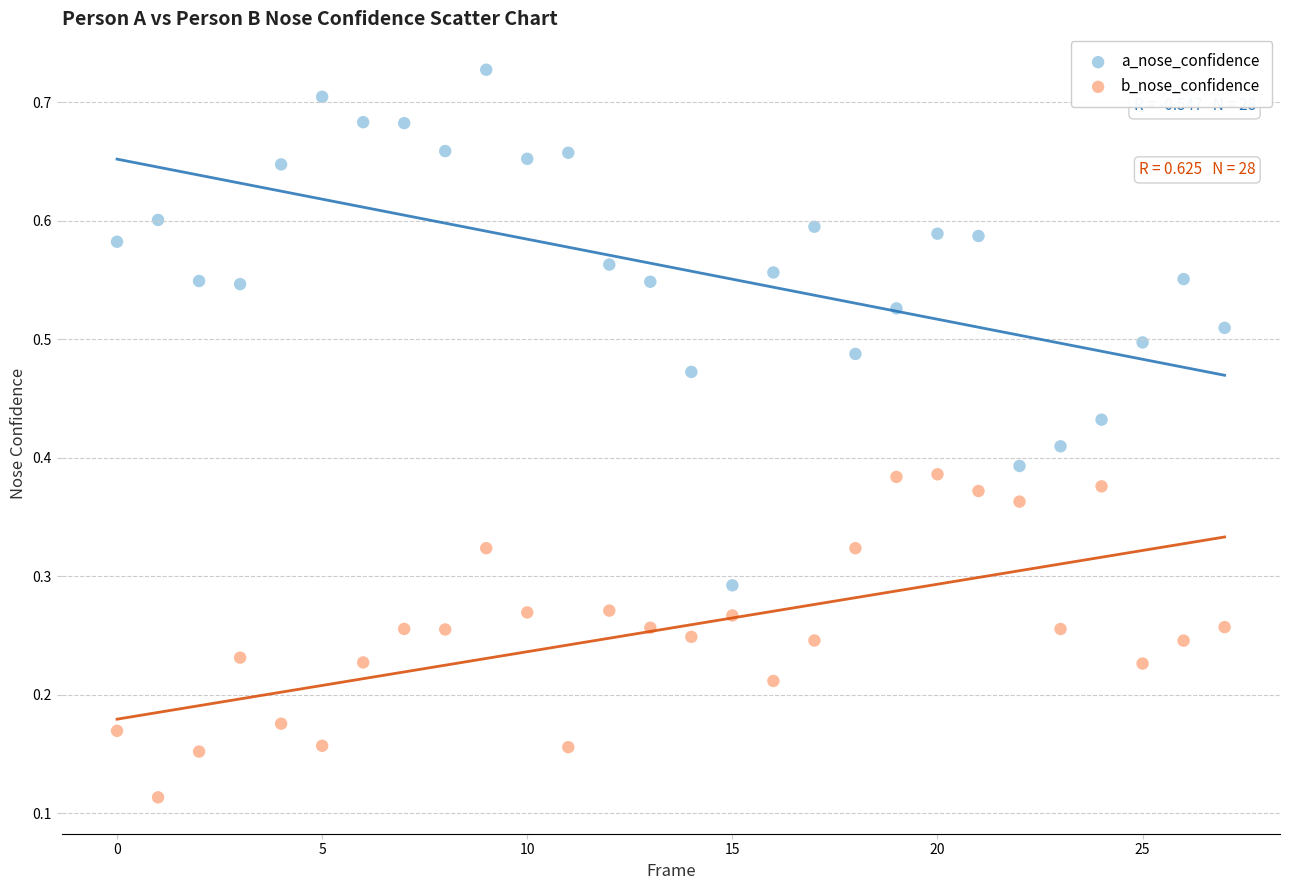

Which series reaches the minimum Y coordinate?

b_nose_confidence